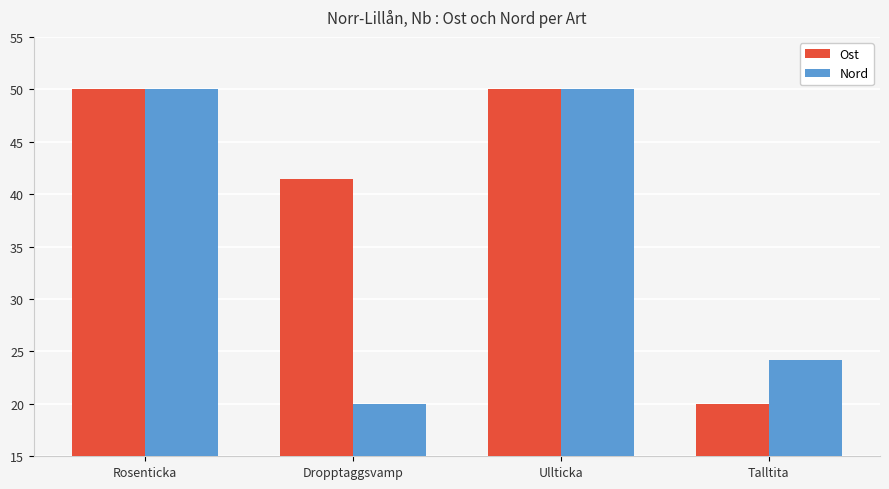

What position from the left is Talltita?

4